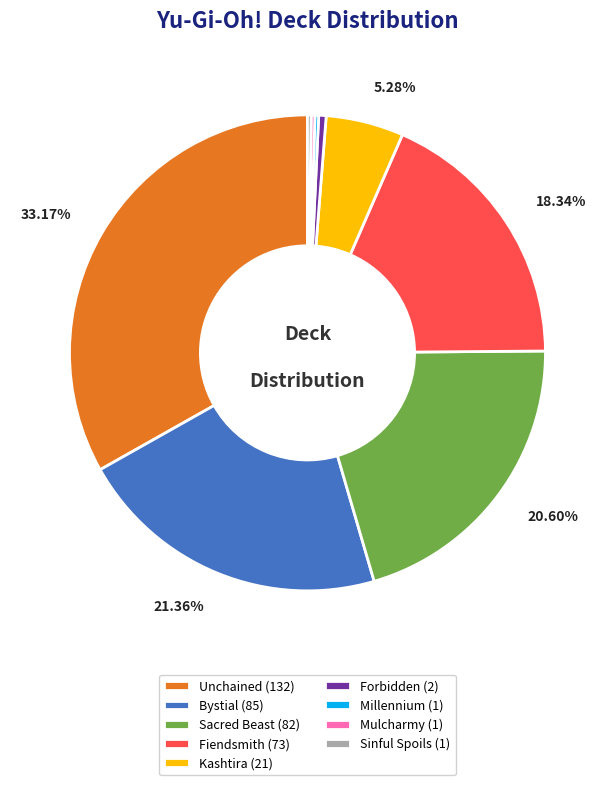

To the nearest percent, what is the difference between the largest and smallest slice percentages?

33%